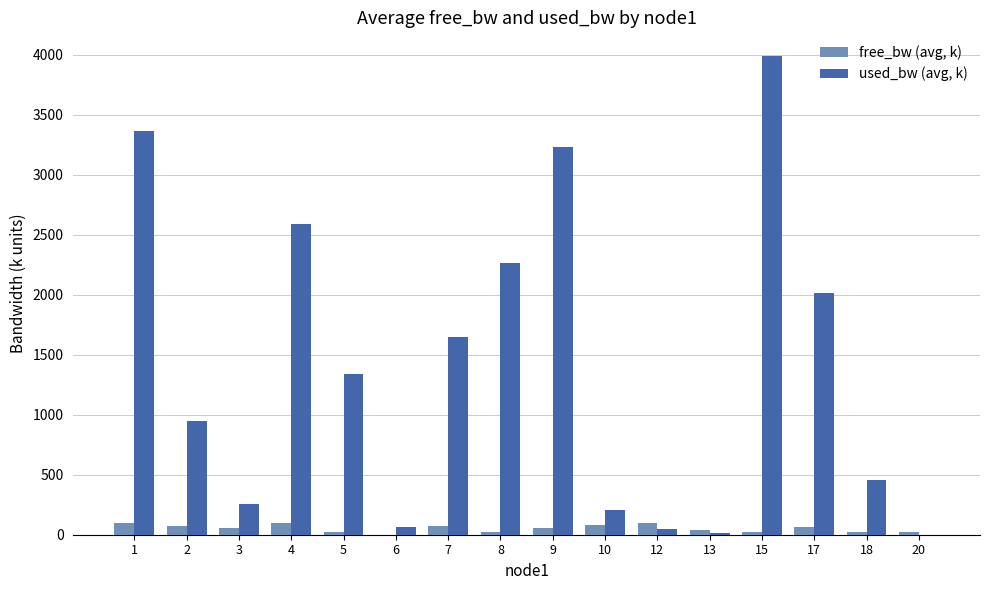

What is the sum of all used_bw (avg, k) values?

22424.7